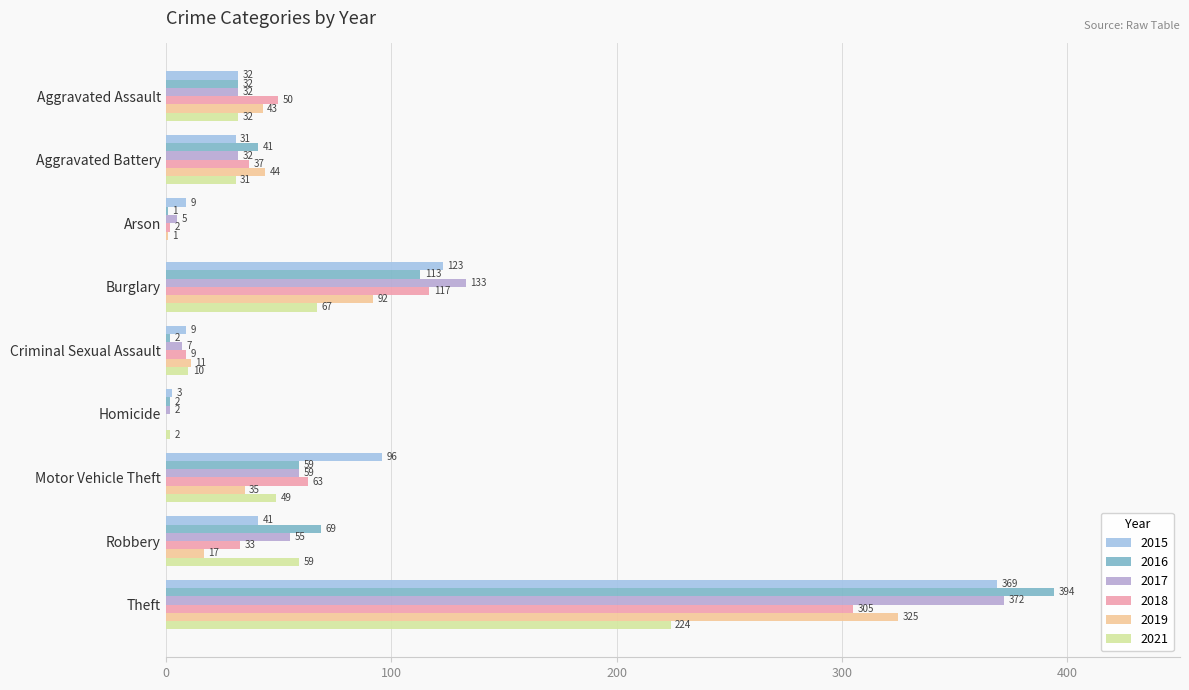

What are all the series names shown in the legend?

2015, 2016, 2017, 2018, 2019, 2021